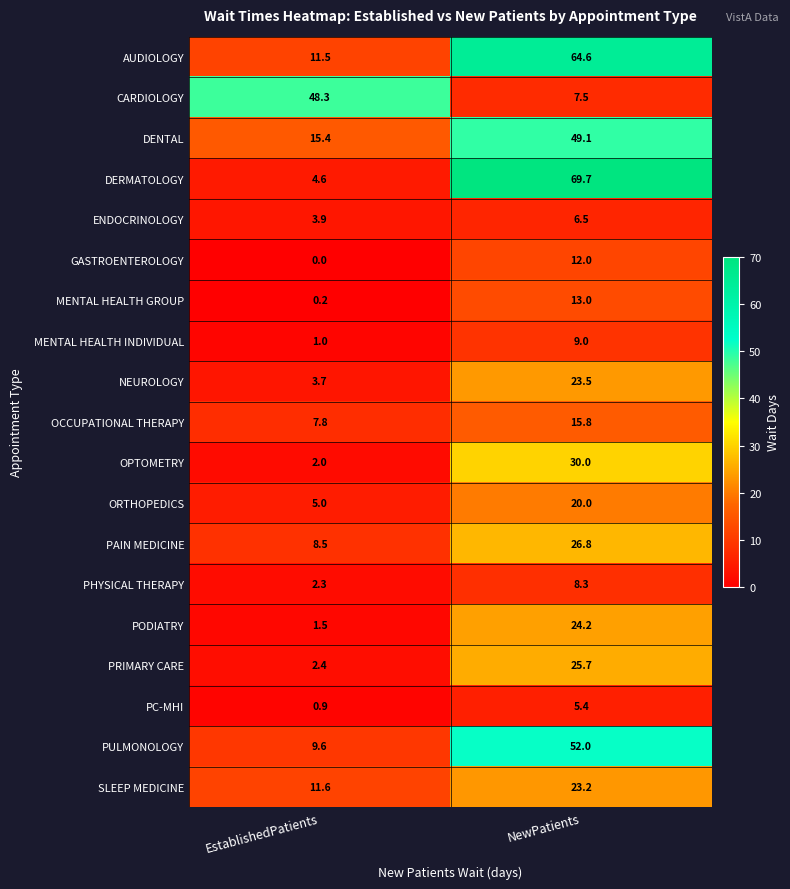

What is the total value across all series at NewPatients?

486.3